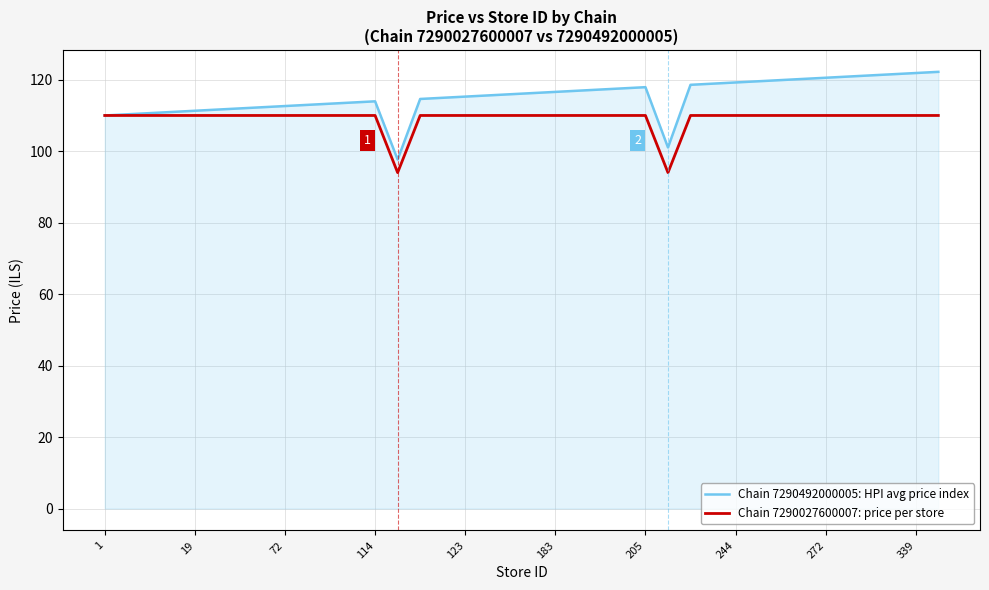

Which series has the widest spread of values?

Chain 7290492000005: HPI avg price index